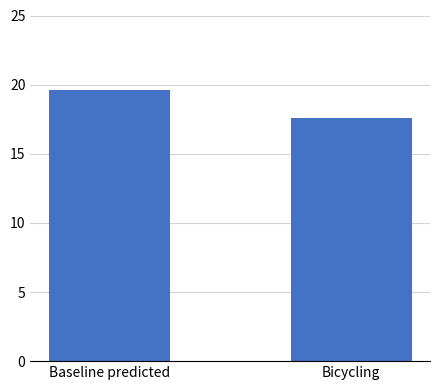

True or false: the data shows 17.6 at Bicycling.

True